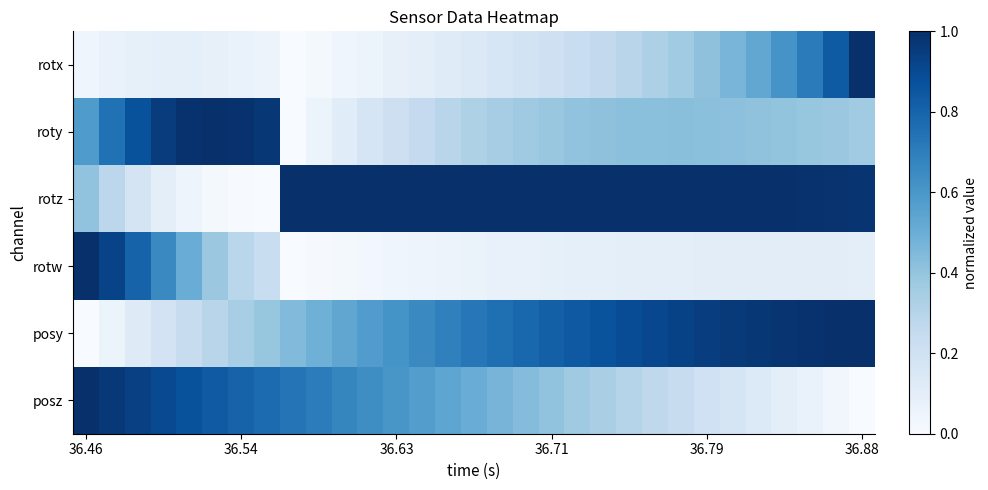

What is the maximum value shown in the chart?

1.0